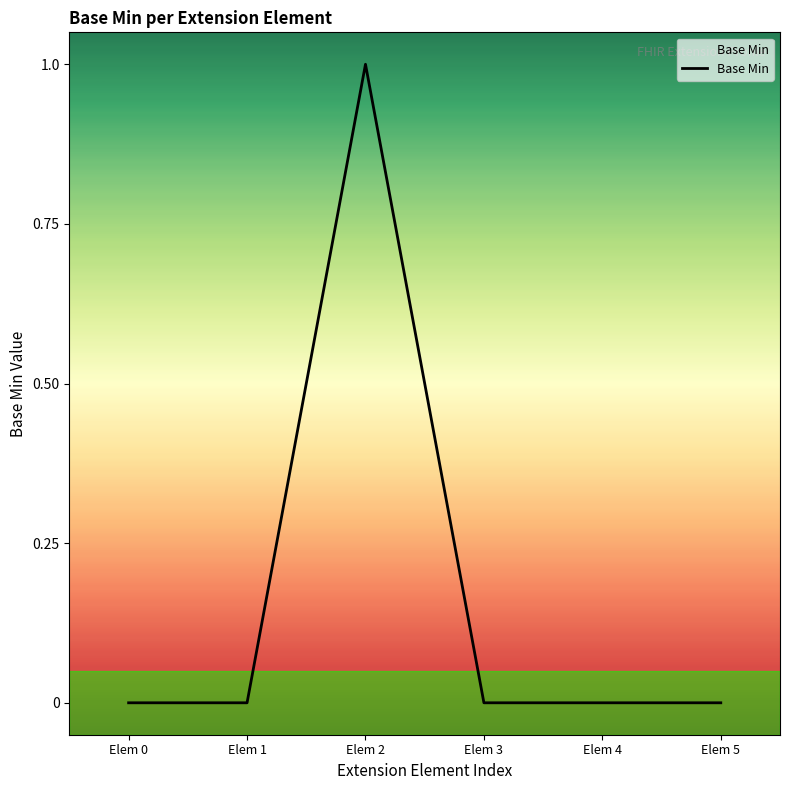

True or false: the data shows -1 at Elem 4.

False